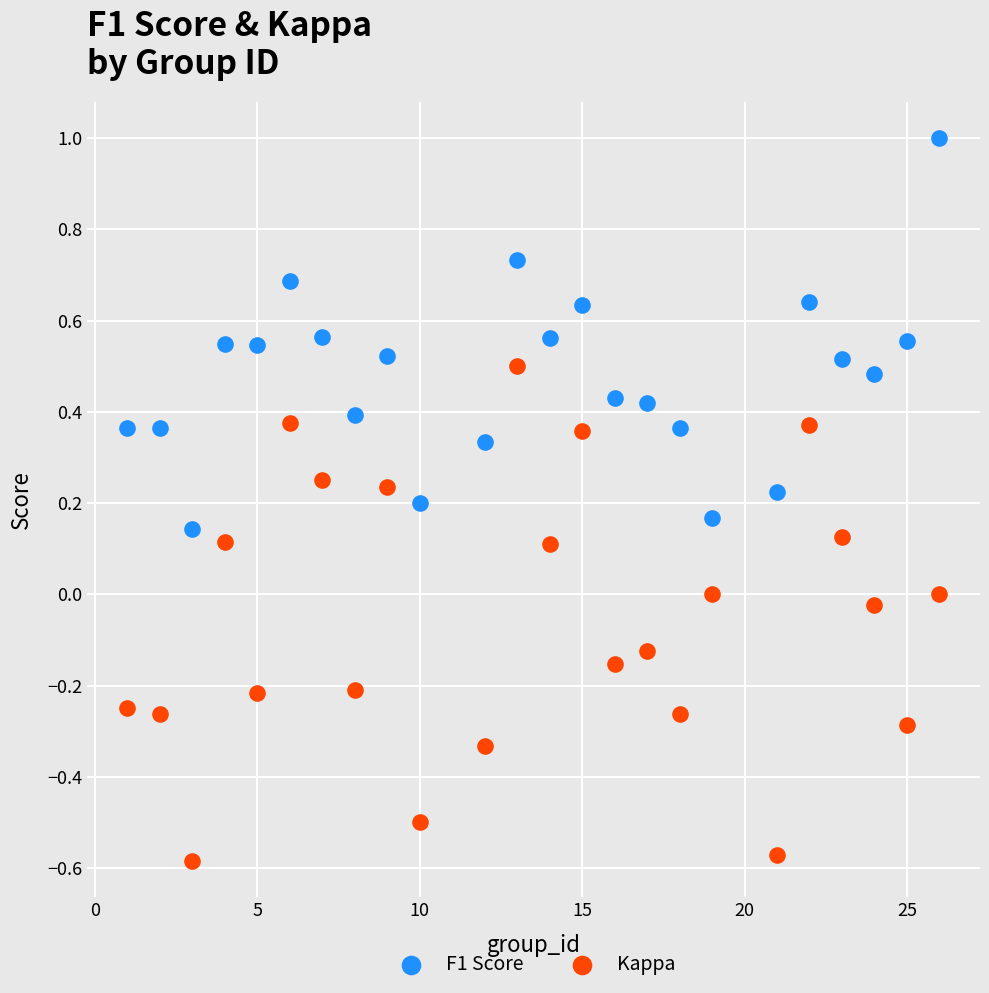

Across all data points, what is the range of Y values (max minus min)?

1.6